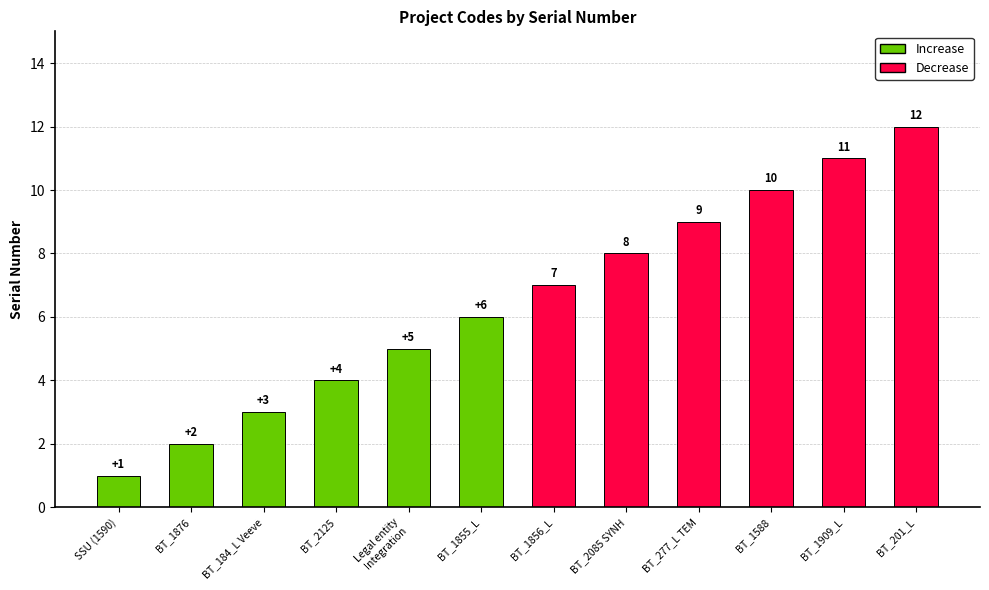

What position from the left is Legal entity
Integration?

5